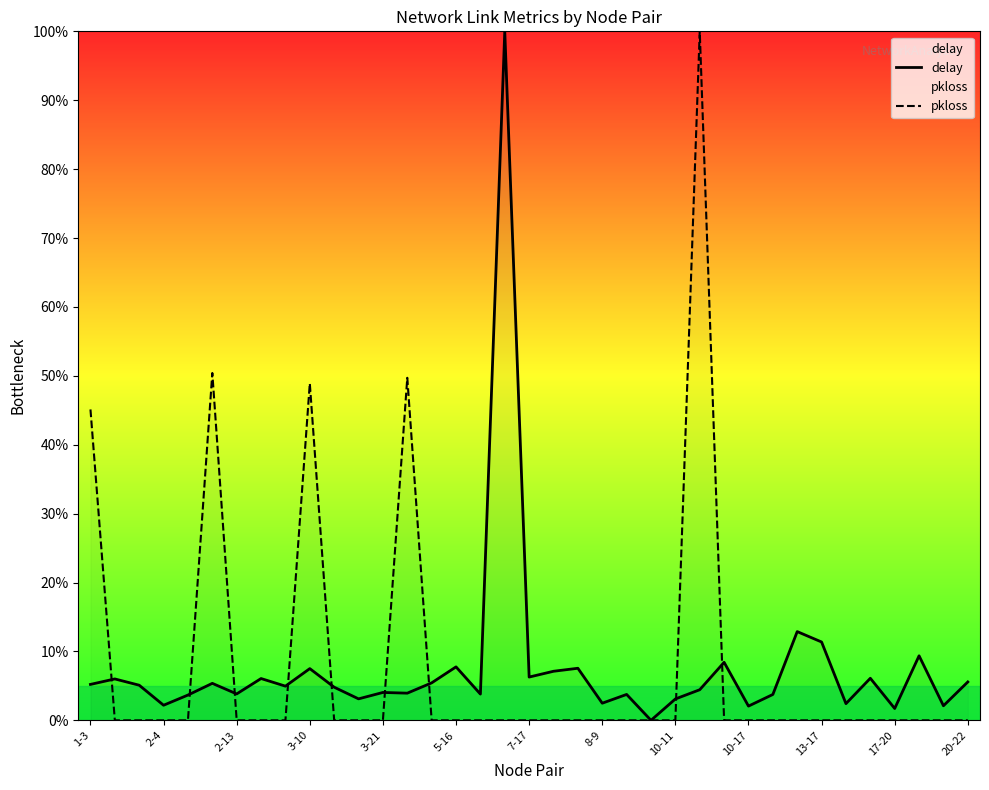

Which category has the highest value across all series?

17